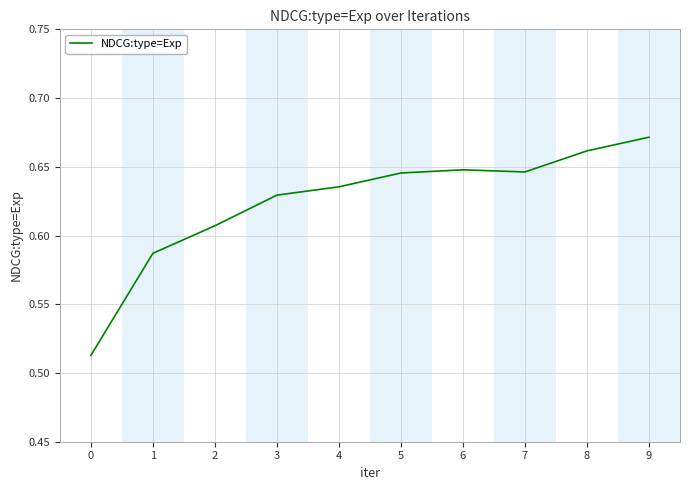

The value at 4 is 0.9. True or false?

False